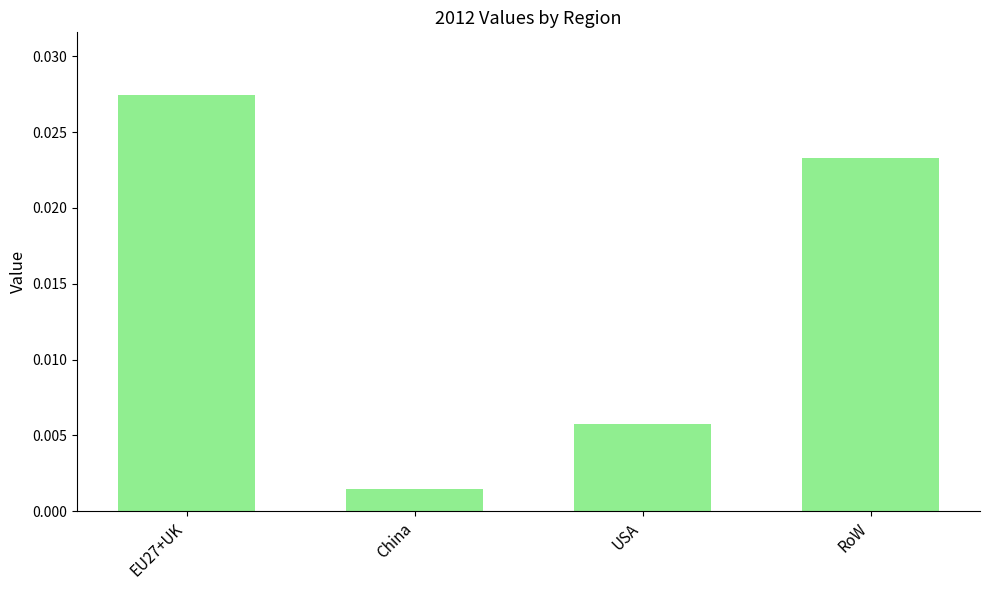

What is the label of the 1st bar from the right?

RoW